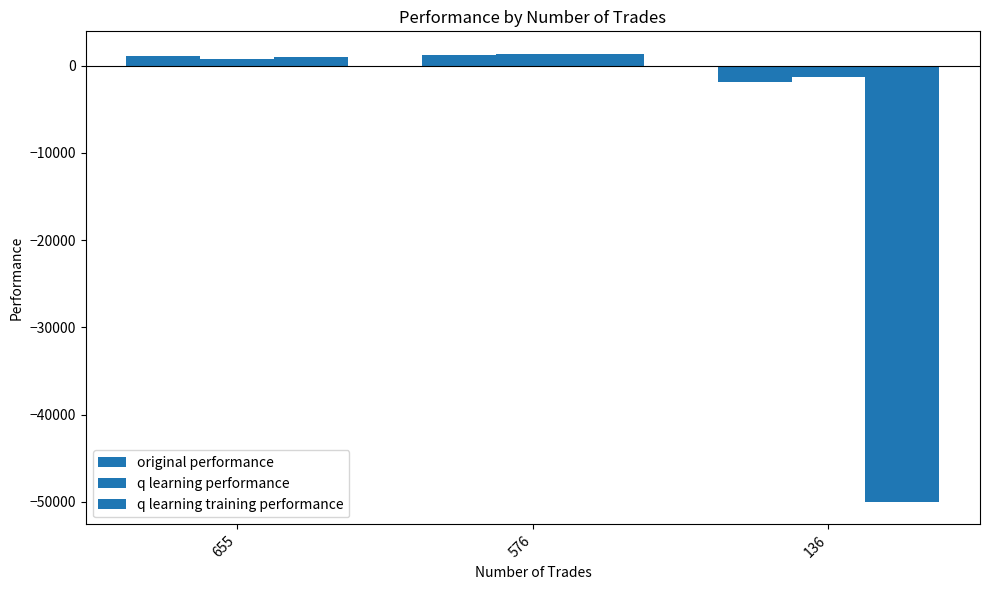

Which series changed the most between 576 and 136?

q learning training performance